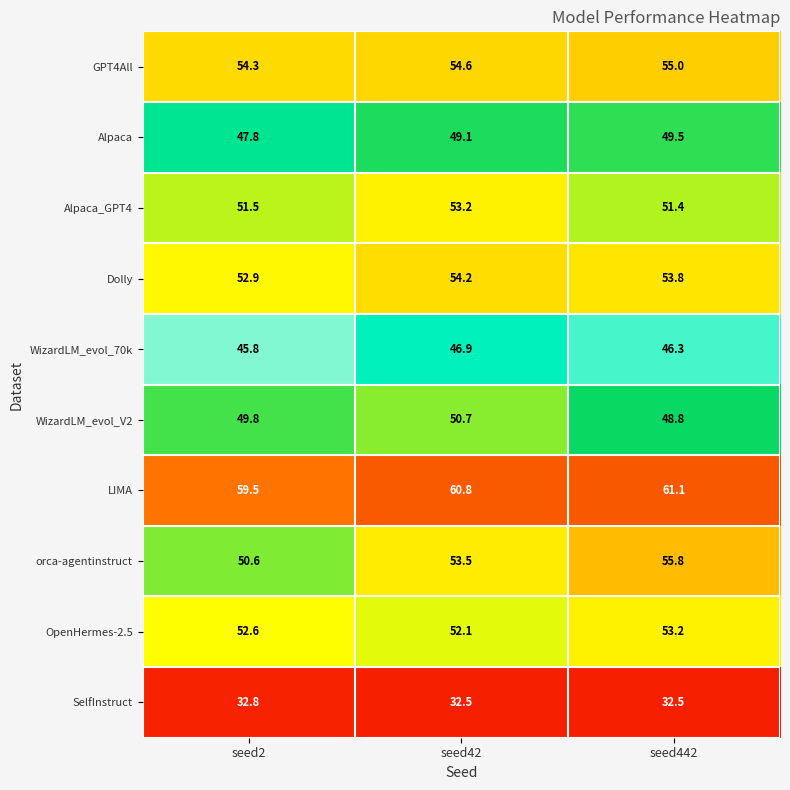

Which series has the largest range (max minus min)?

orca-agentinstruct